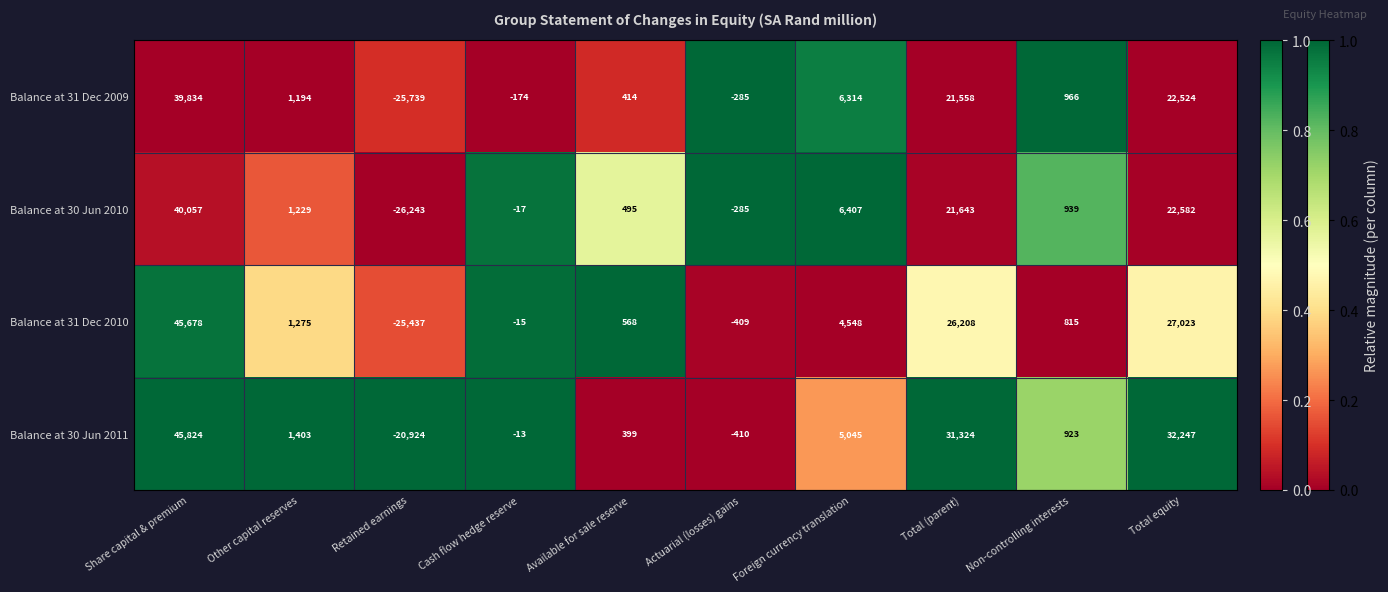

At Retained earnings, list the series in order from smallest to largest.

Balance at 30 Jun 2010, Balance at 31 Dec 2009, Balance at 31 Dec 2010, Balance at 30 Jun 2011